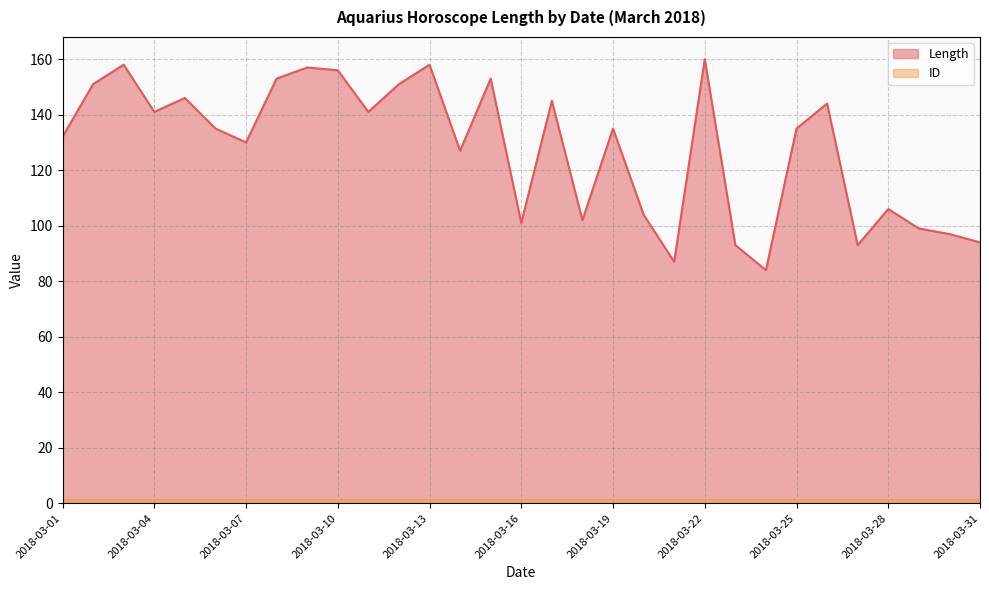

How many interior local peaks (higher than both neighbors) does the data have?

10